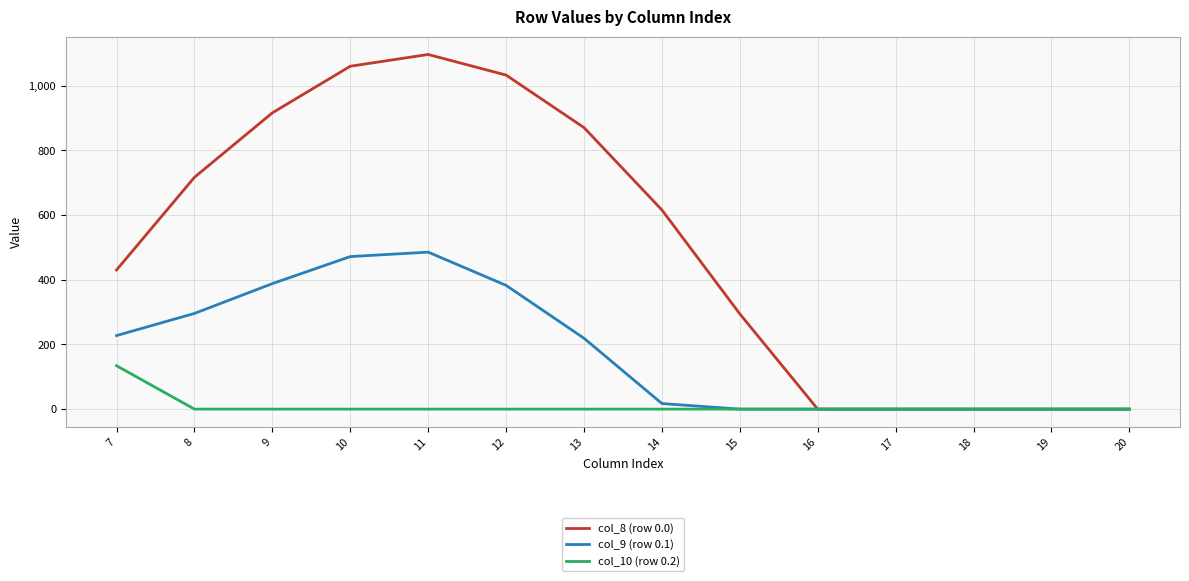

What is the maximum value shown in the chart?

1096.7